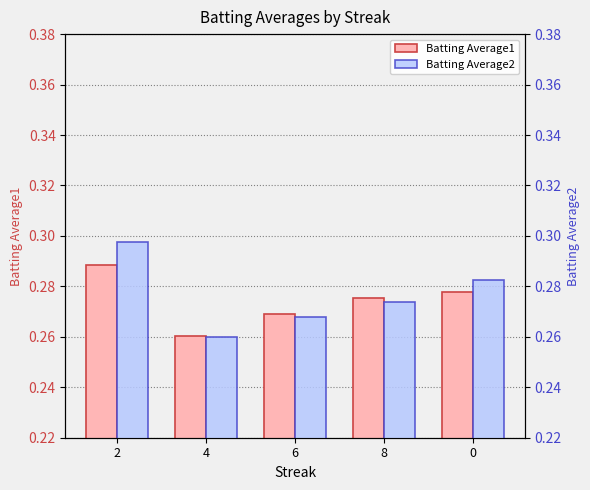

How many Batting Average1 values are between 0 and 1?

5